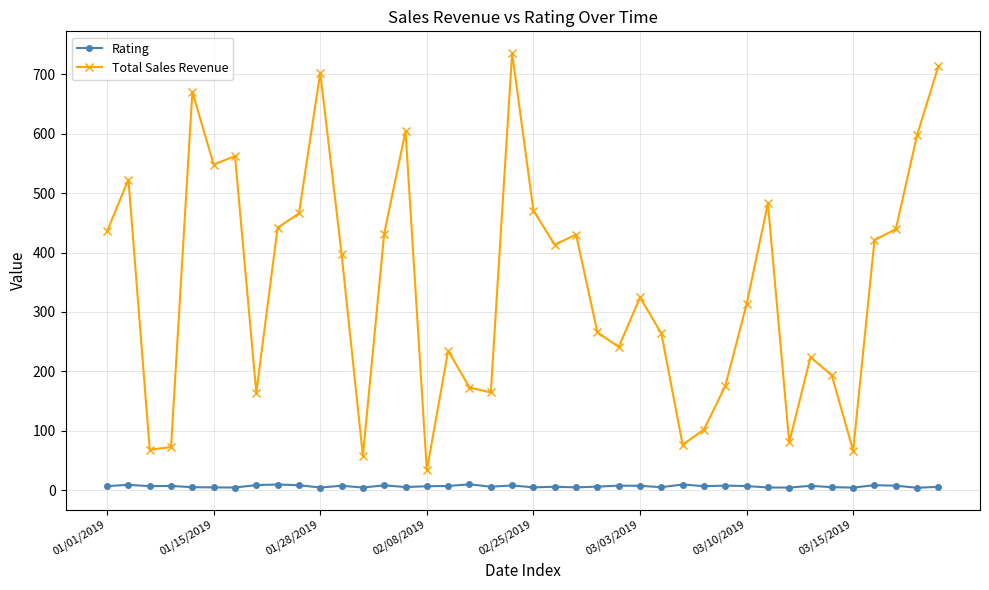

How many data points in Total Sales Revenue are less than 397?

20